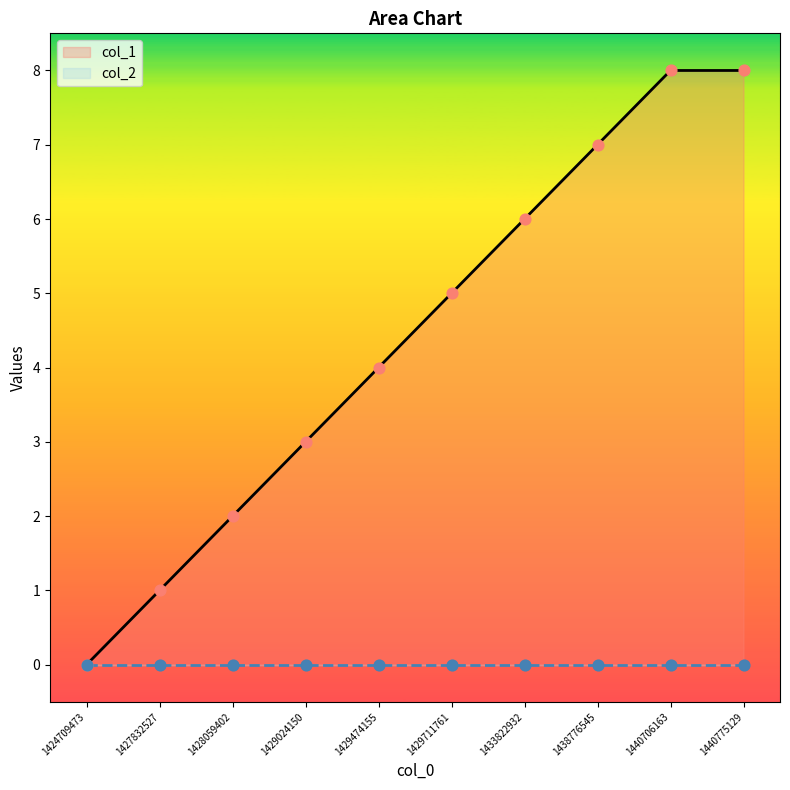

Between 1438776545 and 1429474155, which is larger?

1438776545